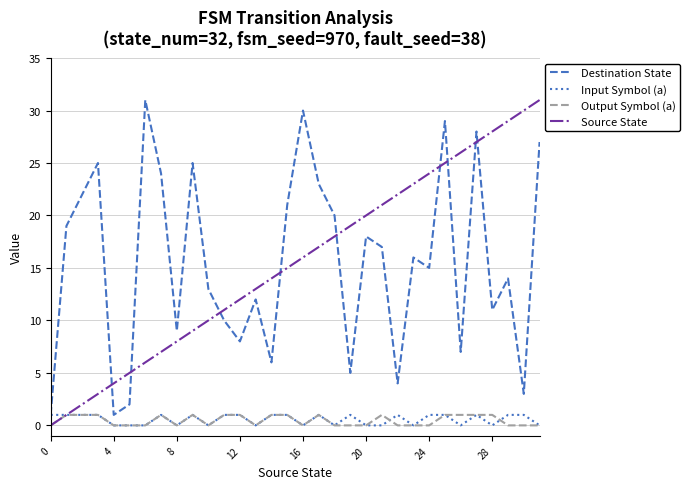

True or false: Output Symbol (a) and Destination State intersect in this chart.

False